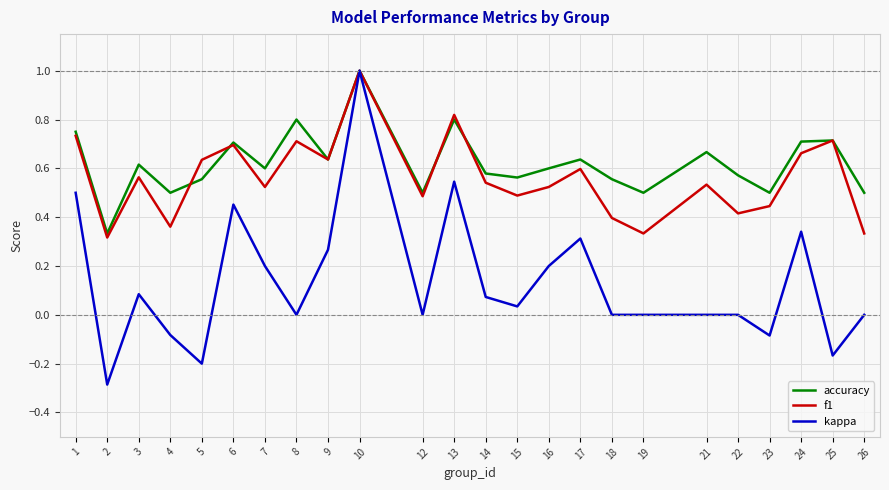

At which category is the sum across all series the highest?

10